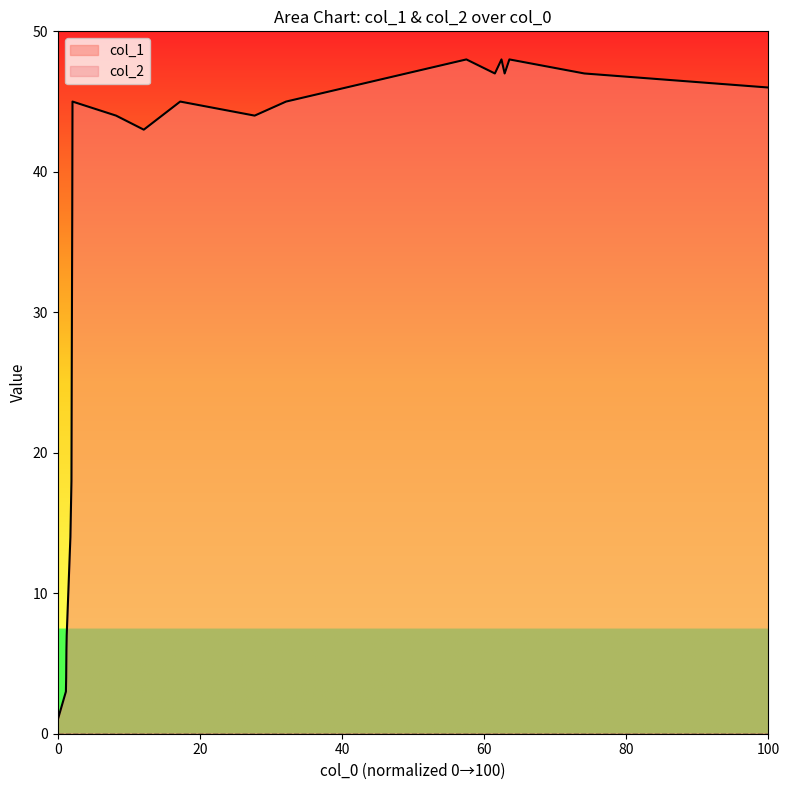

What is the greatest value displayed?

48